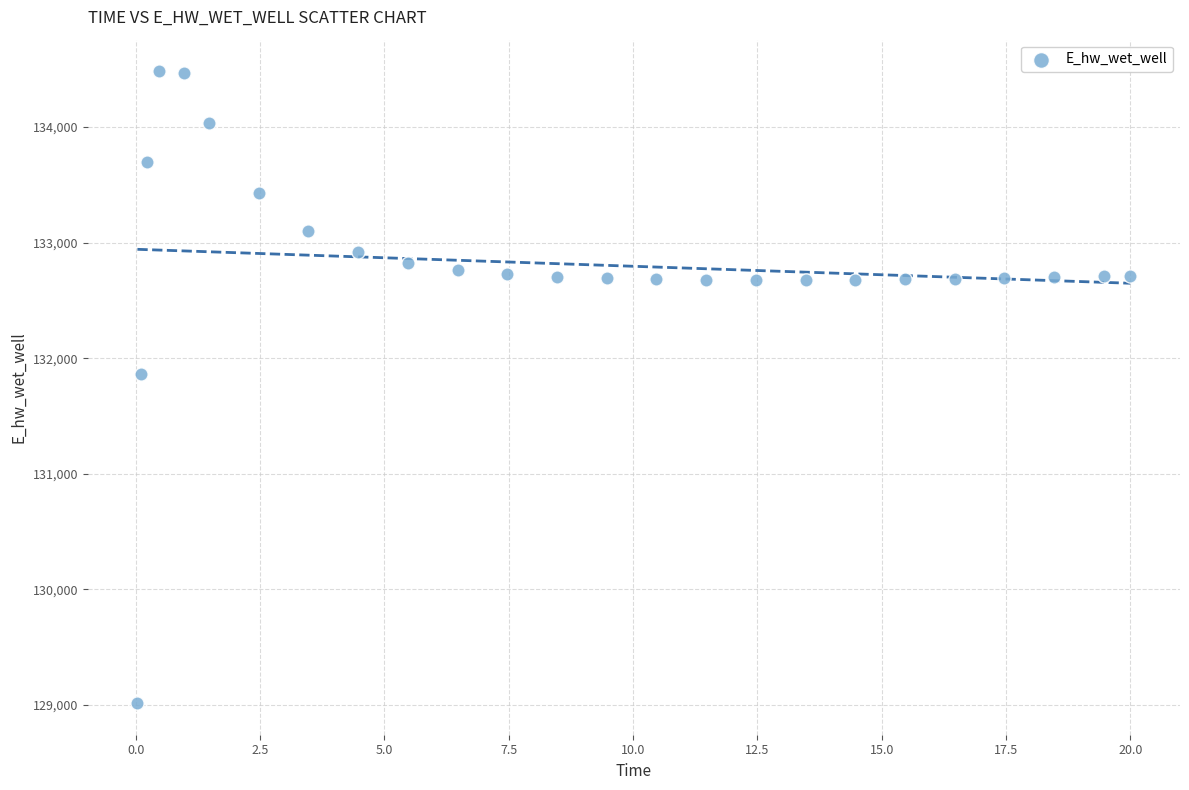

What Y value in the scatter plot is closest to 131748?

131867.4